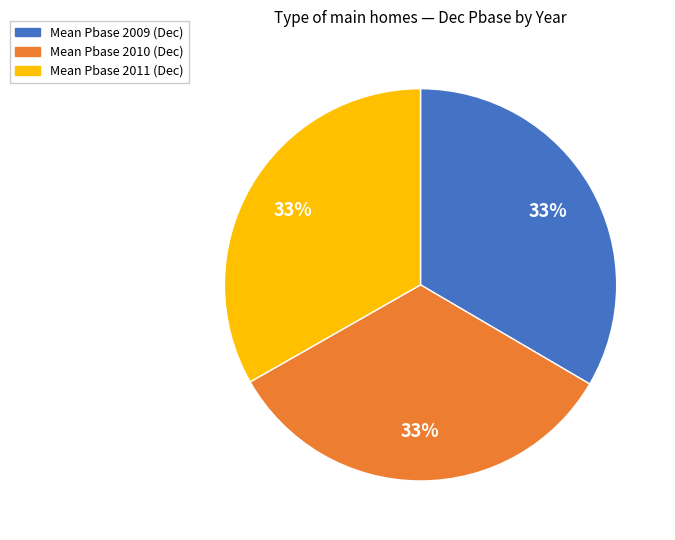

Is there a majority slice in this chart?

No